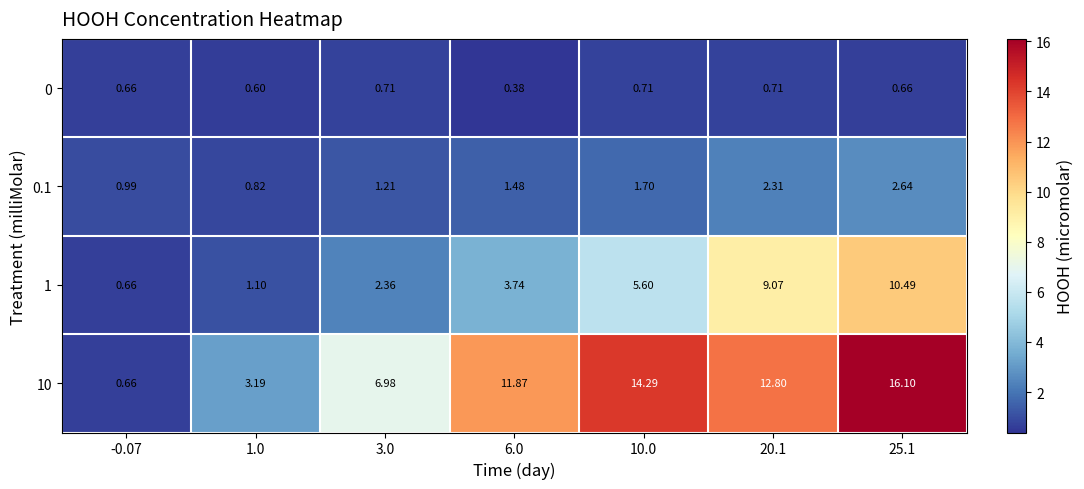

Is the value of 0.1 at 1.0 greater than the value of 10 at 6.0?

No